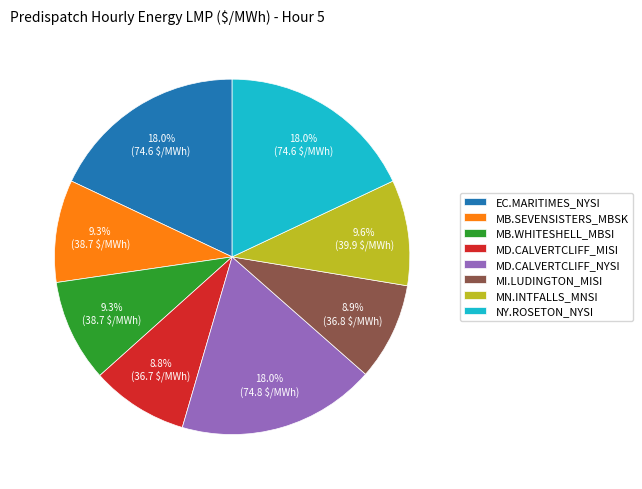

What percentage is the MB.SEVENSISTERS_MBSK slice, to the nearest percent?

9%